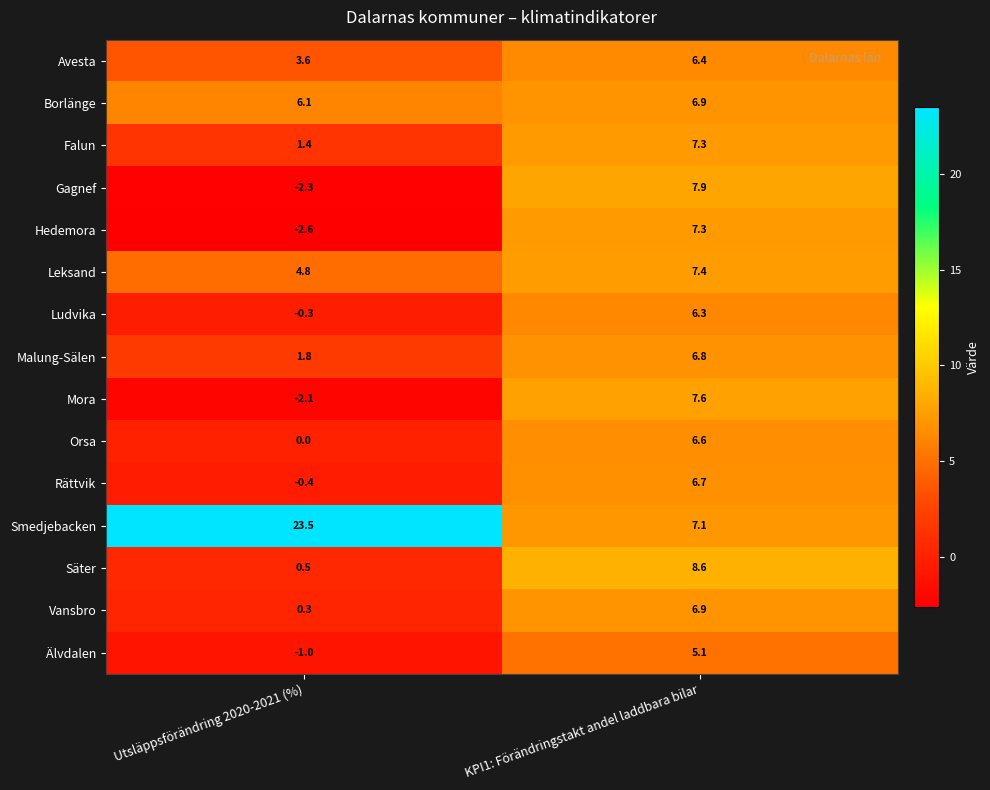

What is the difference between the highest and lowest values at Utsläppsförändring 2020-2021 (%)?

26.1